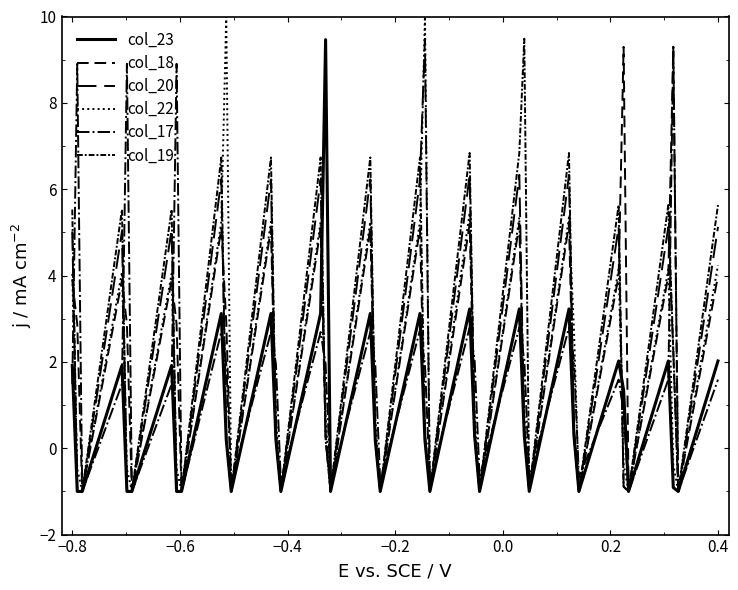

How many intersections are there between col_17 and col_22?

21